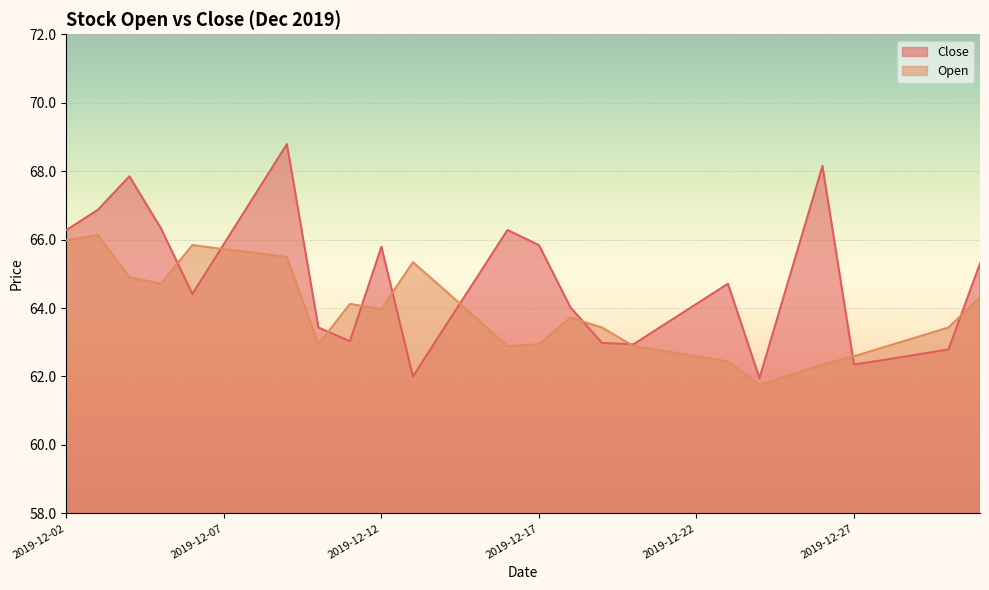

At which category is the sum across all series the highest?

2019-12-09